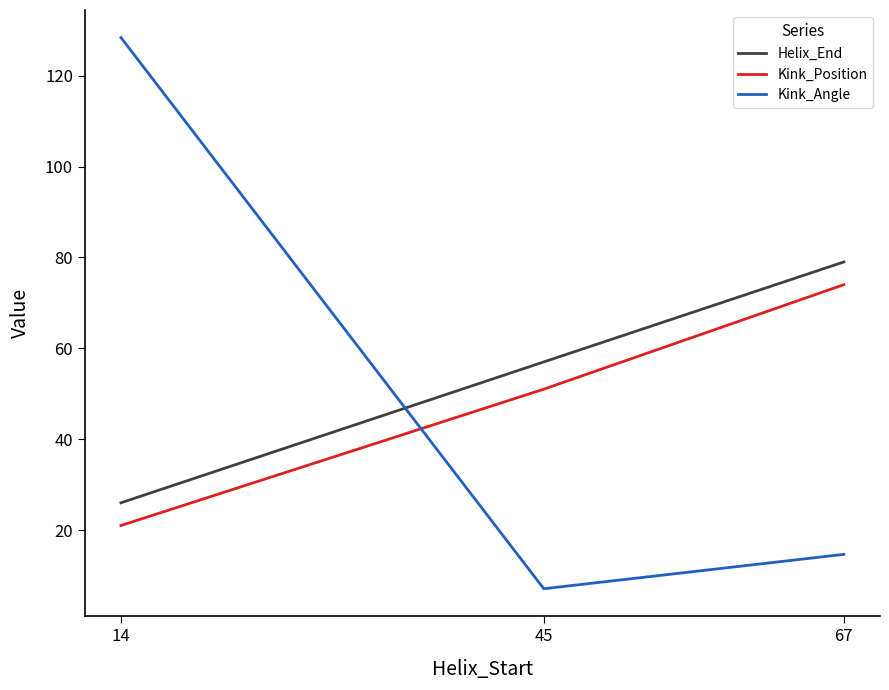

Rank the categories by Kink_Angle value from lowest to highest.

45, 67, 14